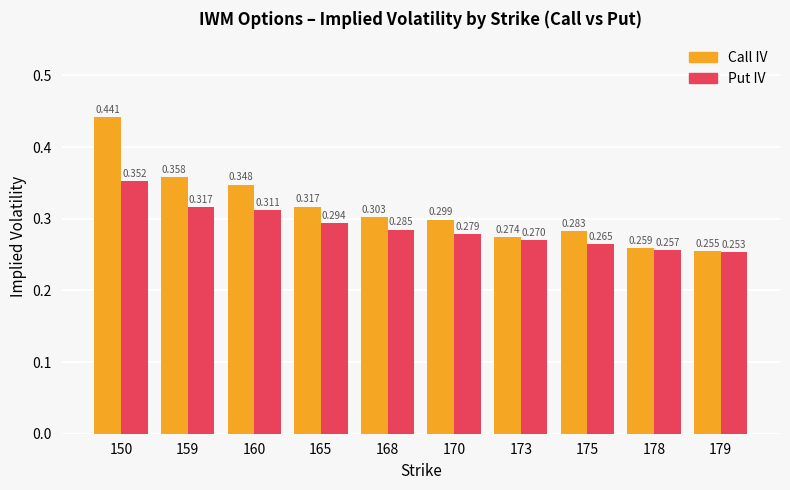

What are all the series names shown in the legend?

Call IV, Put IV